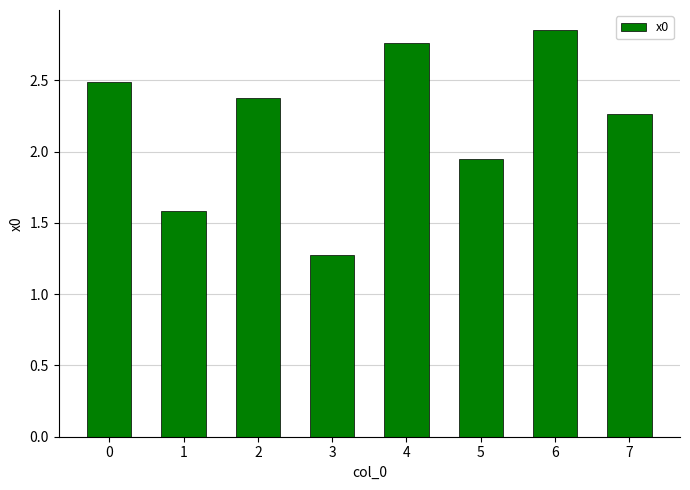

Rank the categories by value from lowest to highest.

3, 1, 5, 7, 2, 0, 4, 6